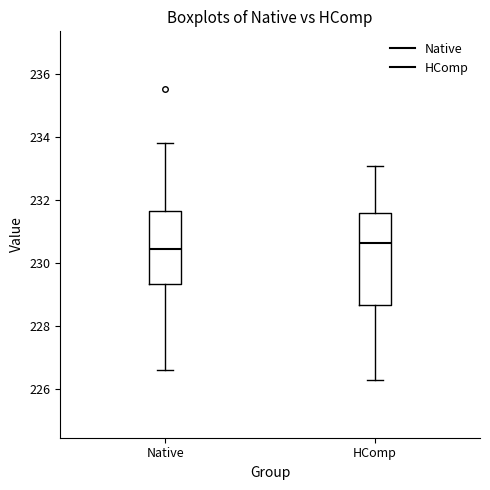

Reading left to right, read every box against the y-axis: the position of its median line, the range the box covers, and the ends of its whiskers. The values are not printed on the chart, so give them approximately, as read against the axis.

Native: median 230.4, box 229.4 to 231.6, whiskers 226.6 to 233.8
HComp: median 230.6, box 228.6 to 231.6, whiskers 226.2 to 233.0